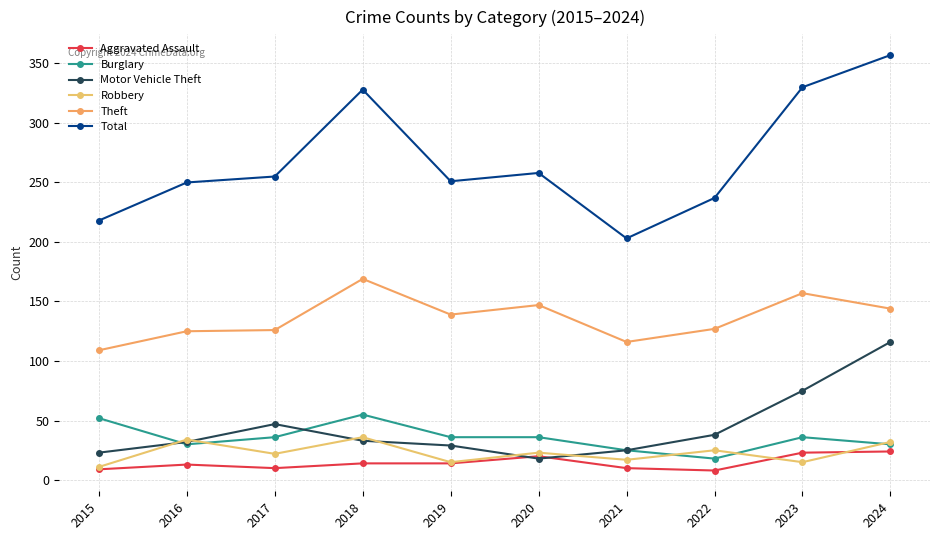

Which series has the largest range (max minus min)?

Total